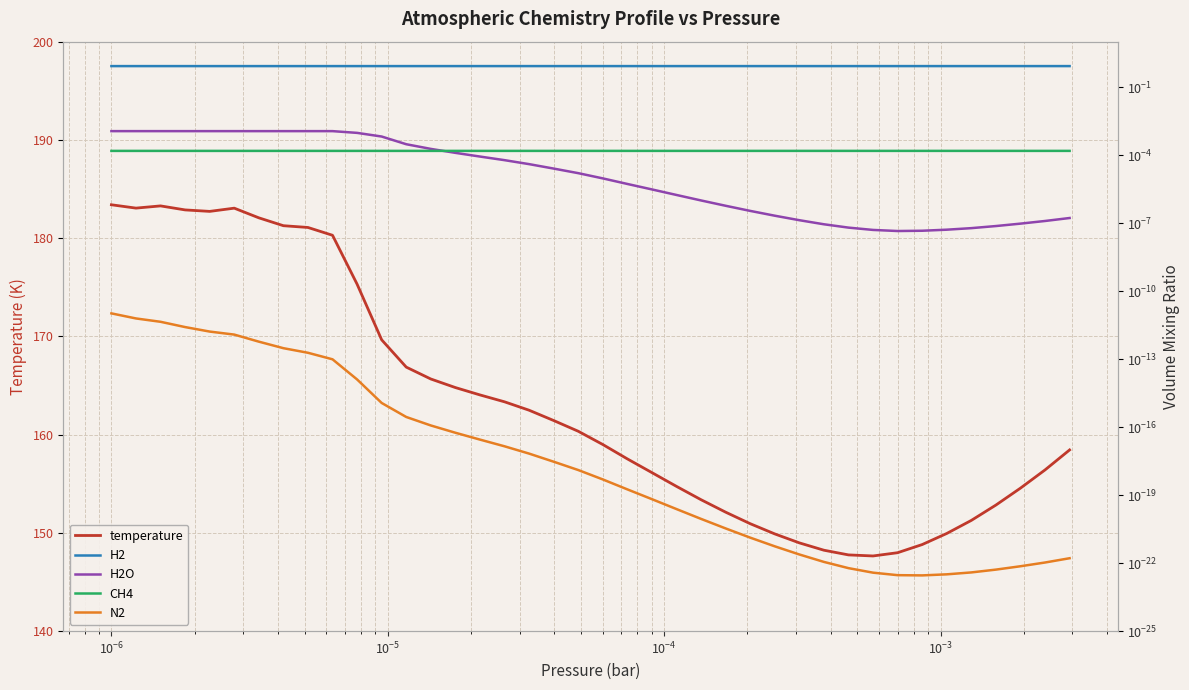

What is the highest value of the temperature series?

183.4